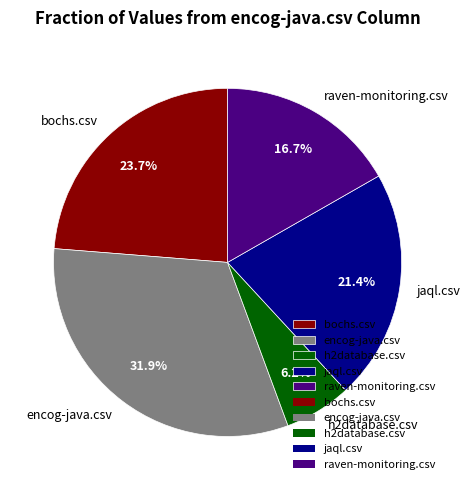

Count the number of slices in the pie.

5